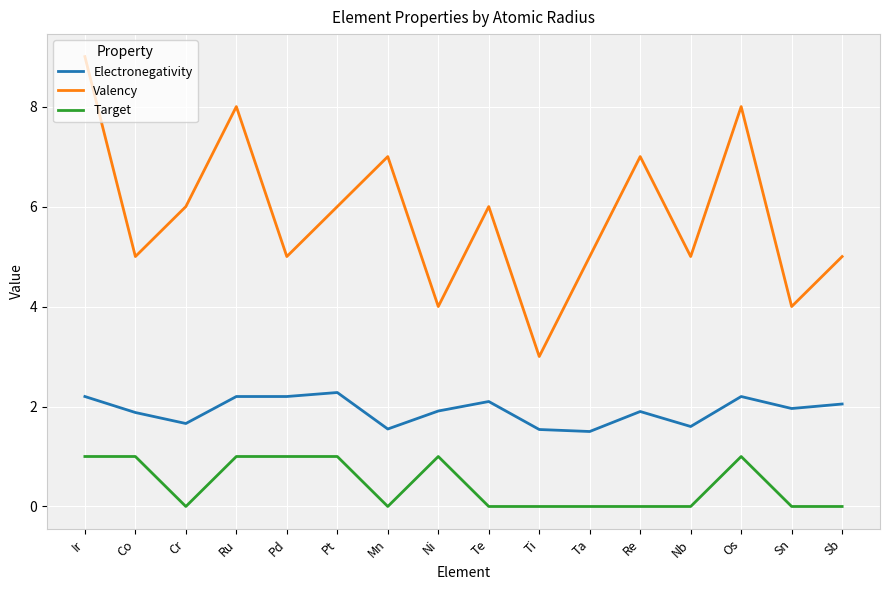

What is the difference between the maximum and minimum values in the Target series?

1.0